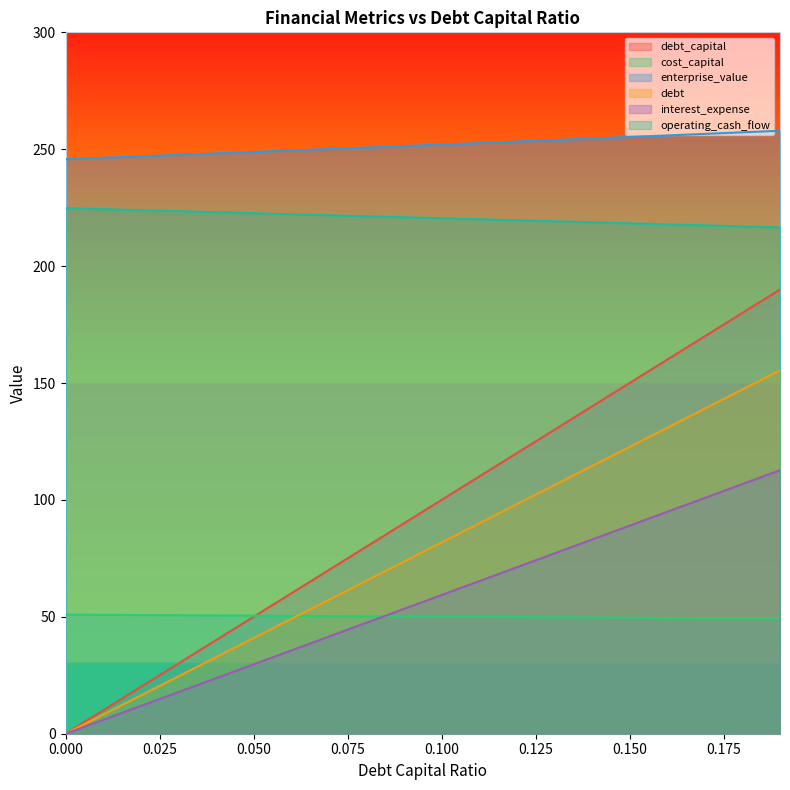

At which category is the sum across all series the highest?

0.19